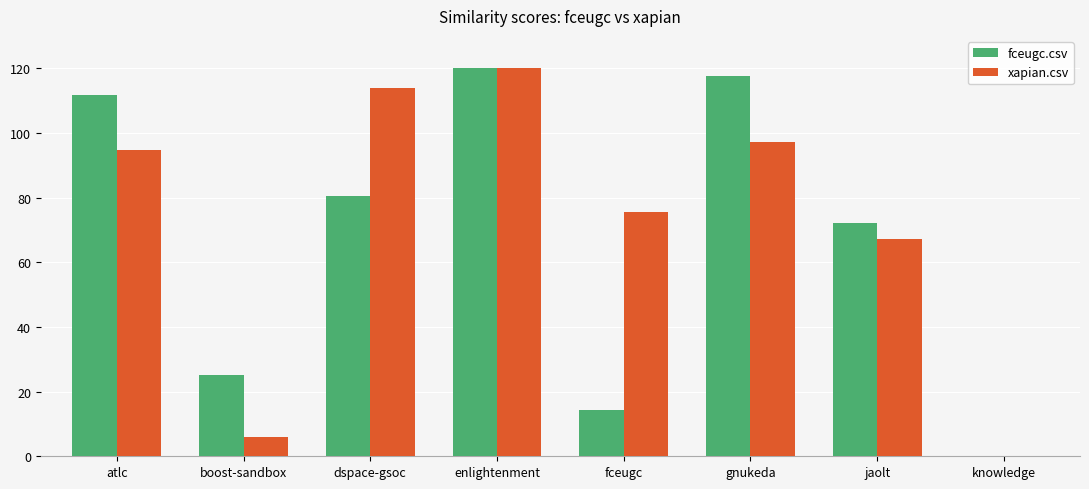

True or false: xapian.csv has a value of 63.4 at enlightenment.

False